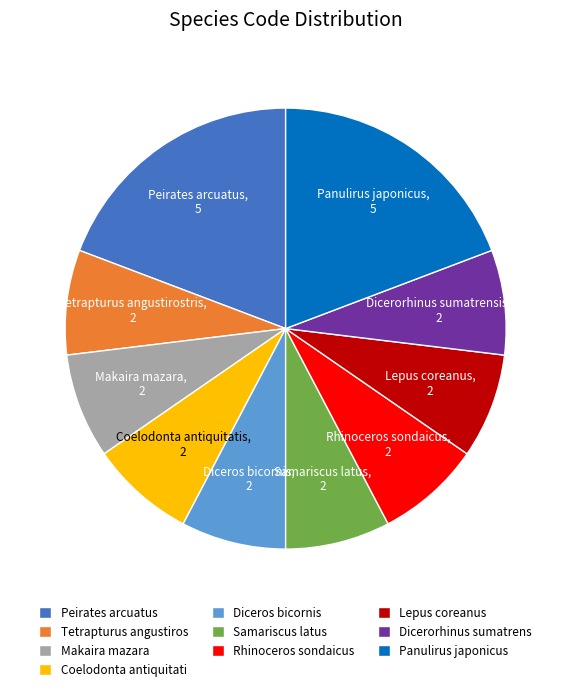

Does Peirates arcuatus represent more than half of the total?

No